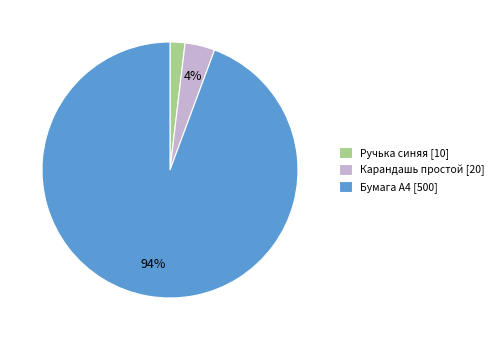

What is the majority slice?

Бумага А4